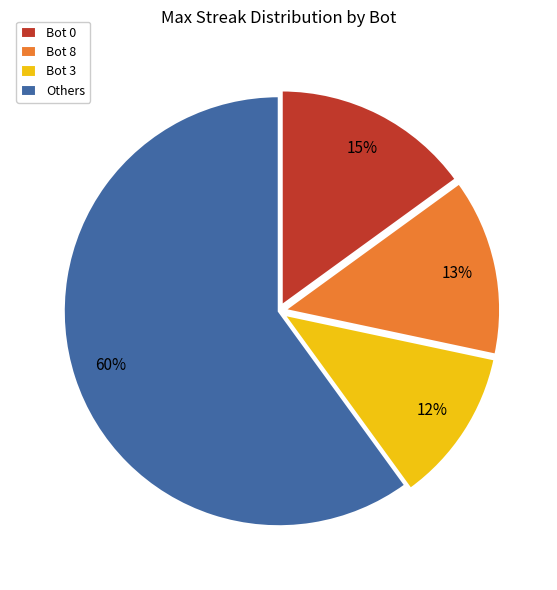

Is the sum of Bot 8 and Bot 3 greater than half?

No